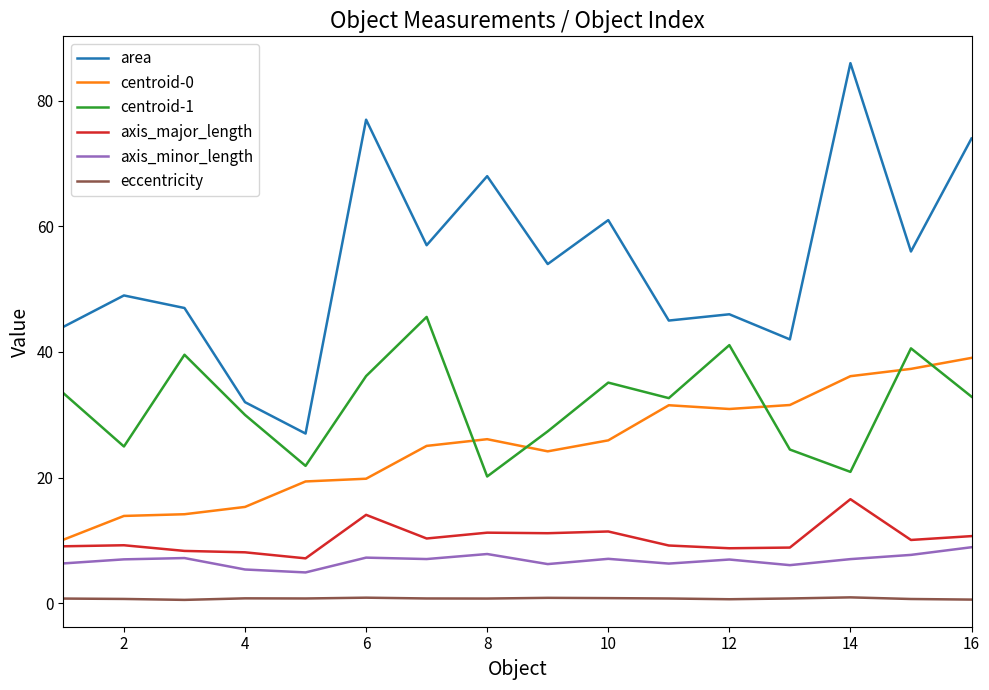

List the series in order of their peak value, highest first.

area, centroid-1, centroid-0, axis_major_length, axis_minor_length, eccentricity